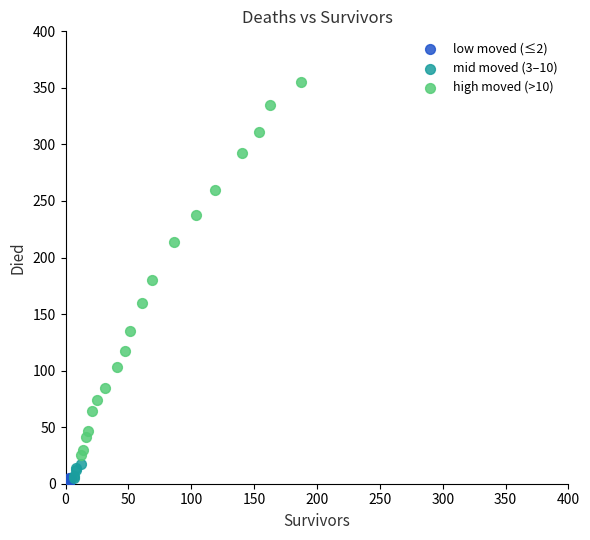

Which series contains the highest Y value?

high moved (>10)